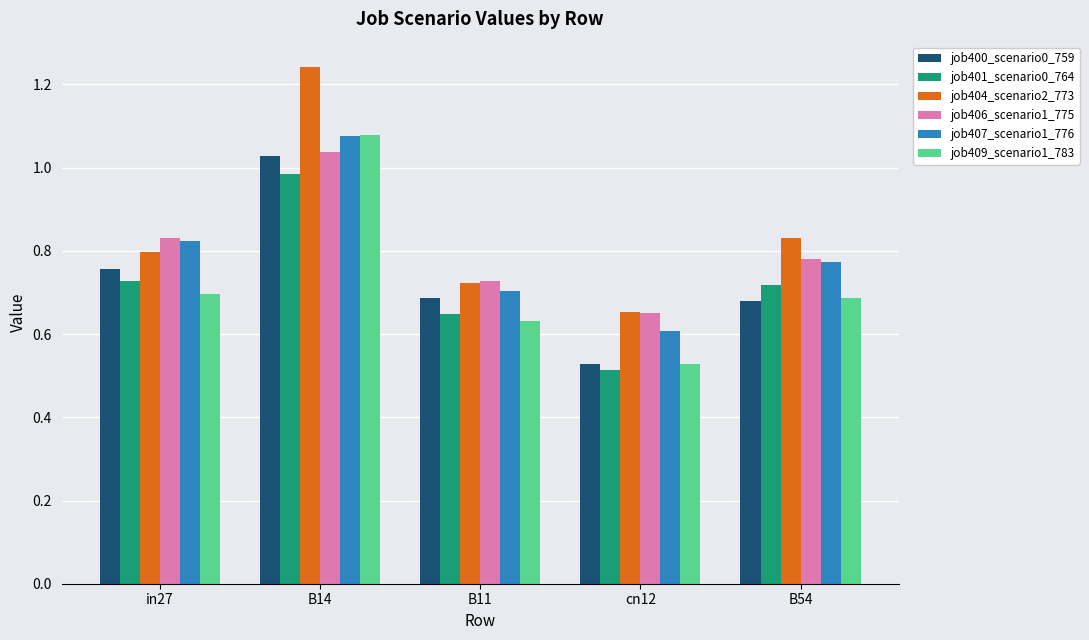

At which label does job406_scenario1_775 reach its peak?

B14